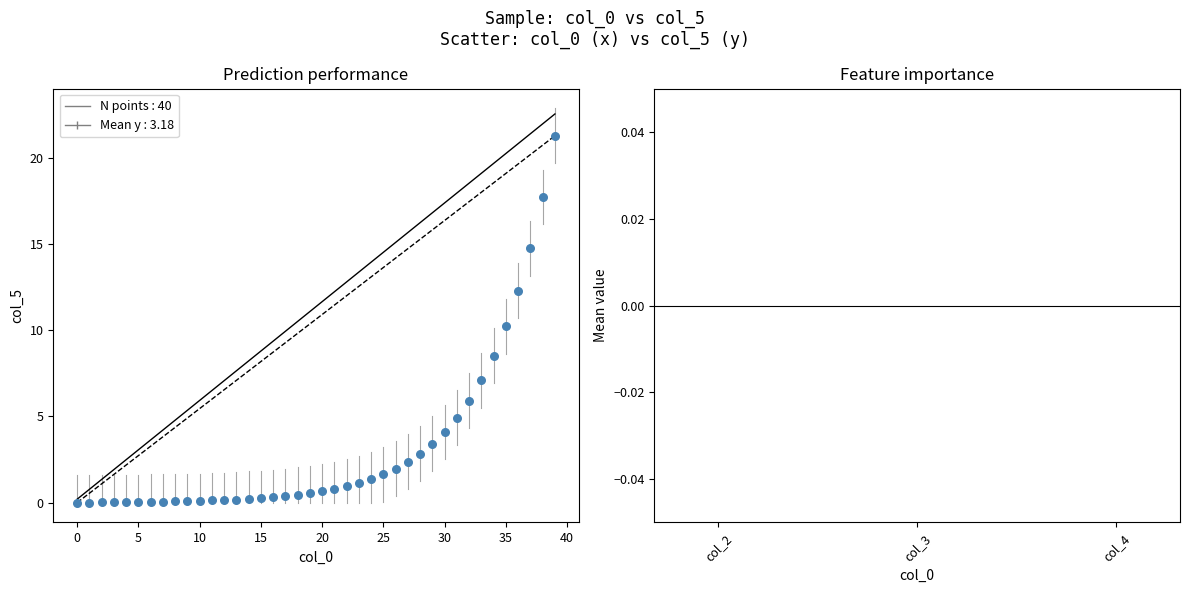

What is the range of Y values (max minus min)?

21.3